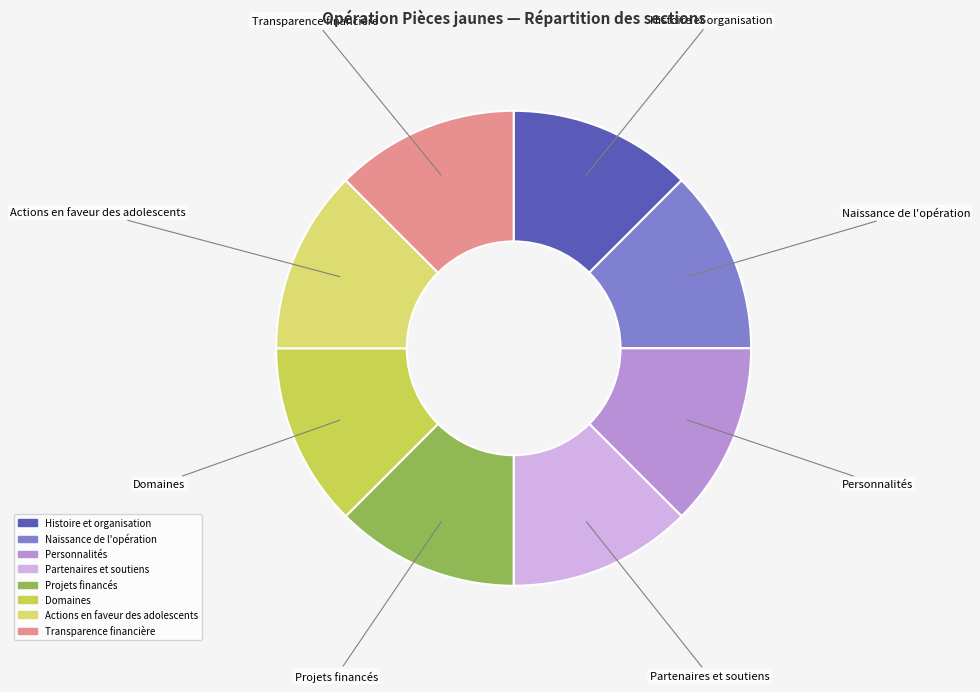

Combined, do Naissance de l'opération and Personnalités account for over 50%?

No